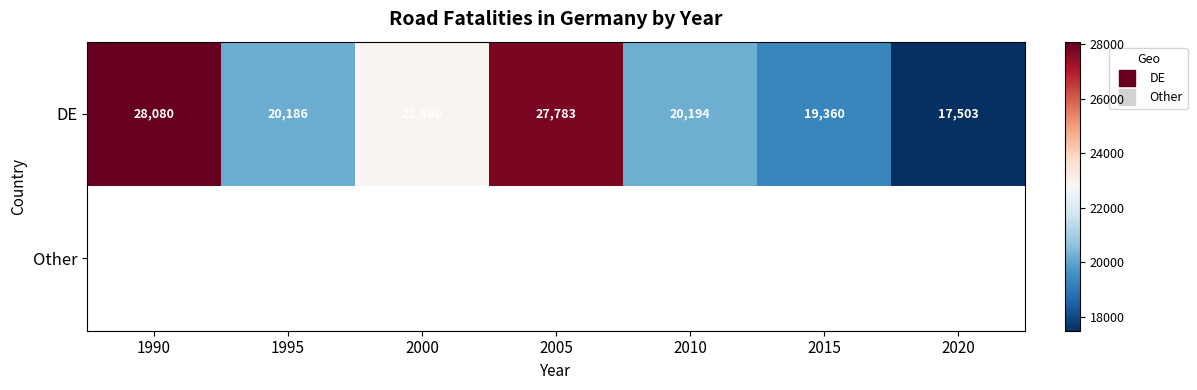

The DE series shows 27783.0 at 2005. True or false?

True